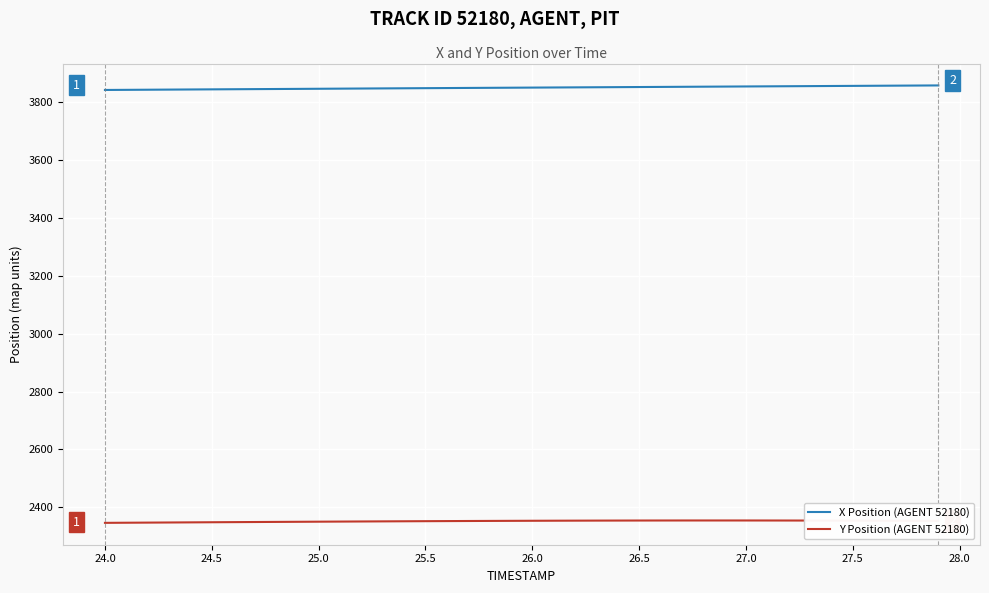

List the series in order of their peak value, highest first.

X Position (AGENT 52180), Y Position (AGENT 52180)